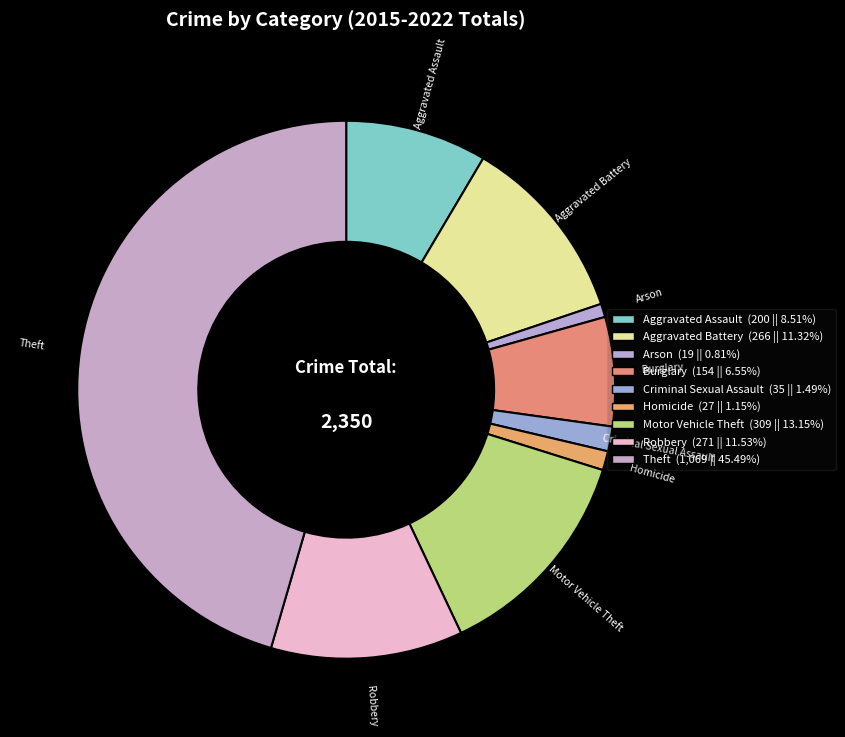

Which has a higher value, Aggravated Assault or Criminal Sexual Assault?

Aggravated Assault